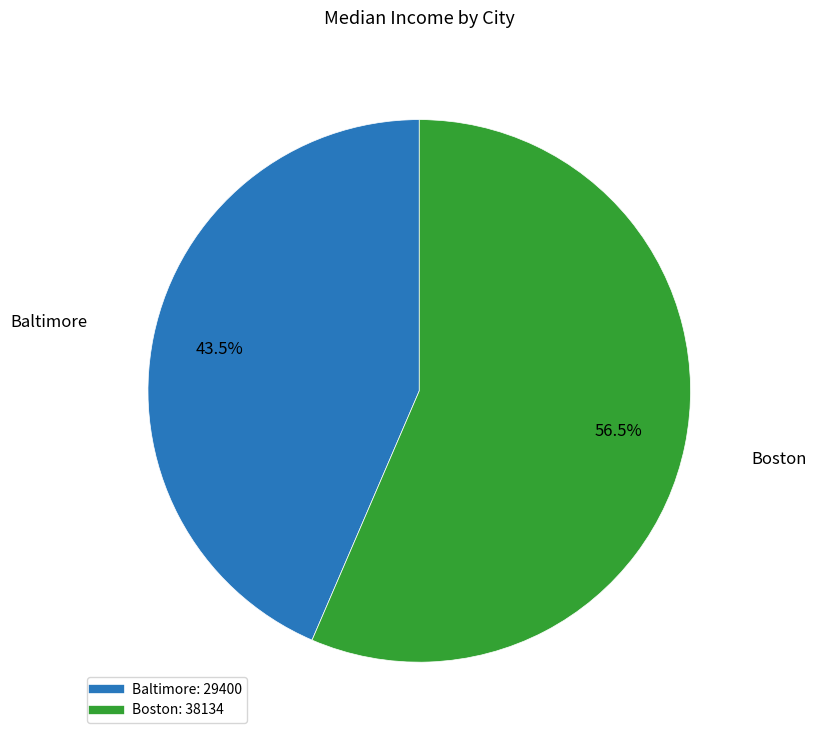

What is the majority slice?

Boston